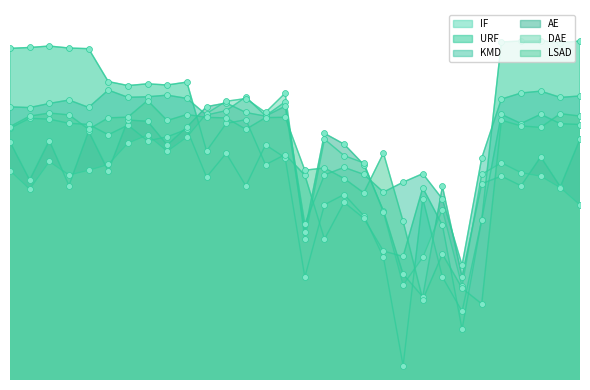

Which series reaches the minimum Y coordinate?

IF